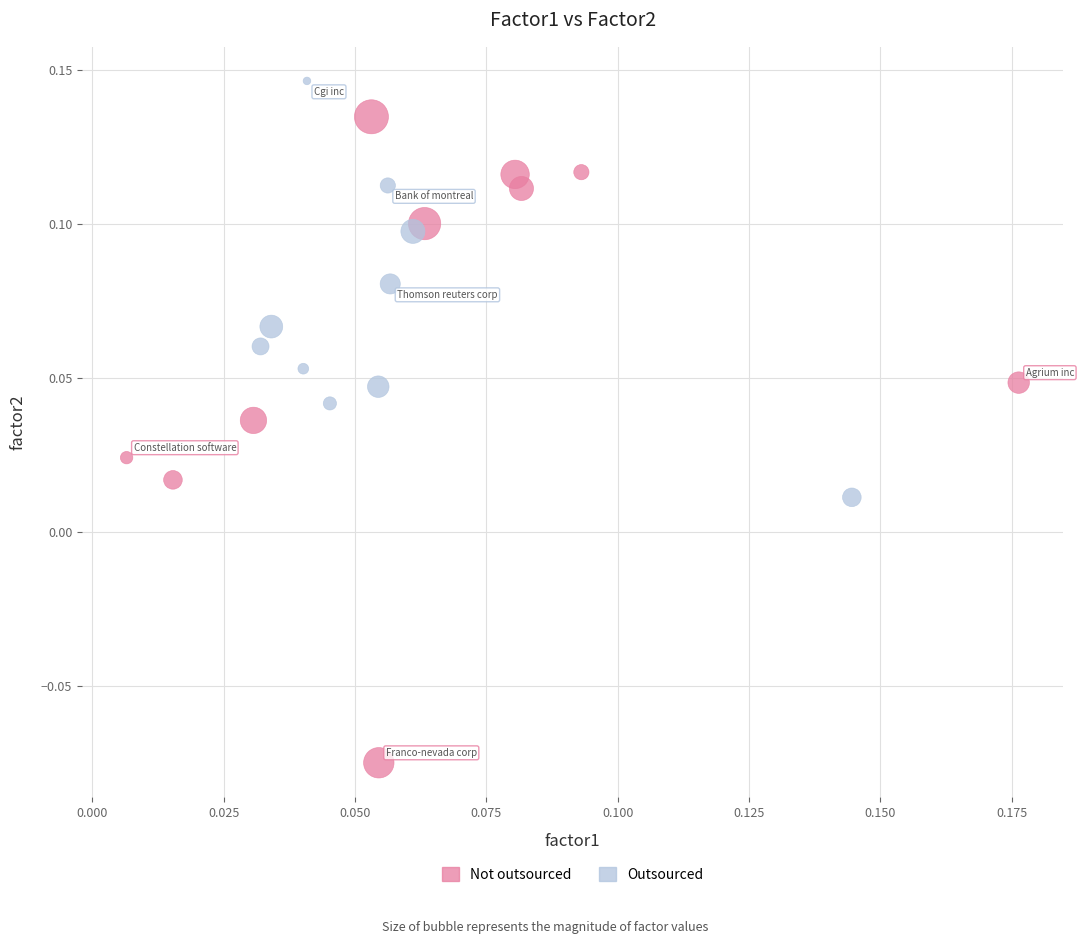

Which series contains the lowest Y value?

Not outsourced